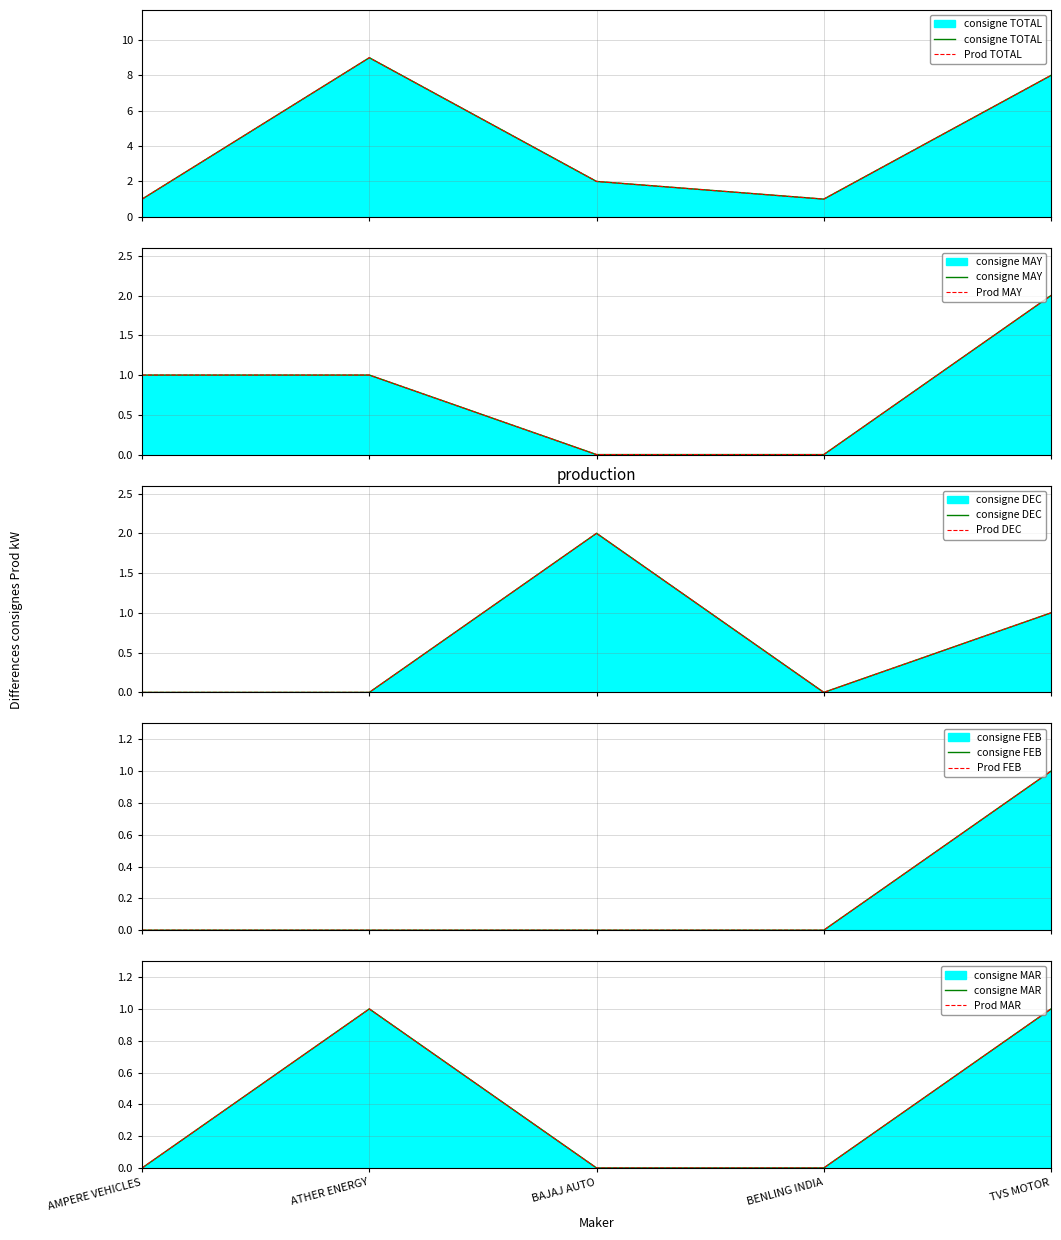

Which has a higher value, BAJAJ AUTO or ATHER ENERGY?

ATHER ENERGY